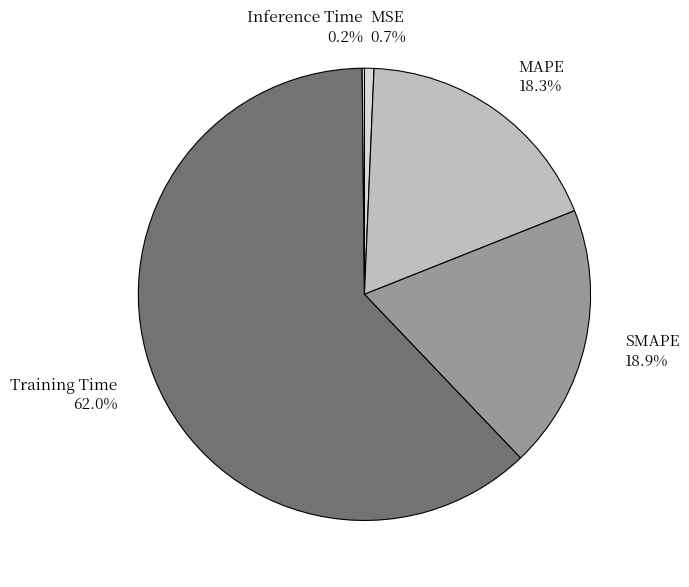

Is the sum of MSE and MAPE greater than half?

No